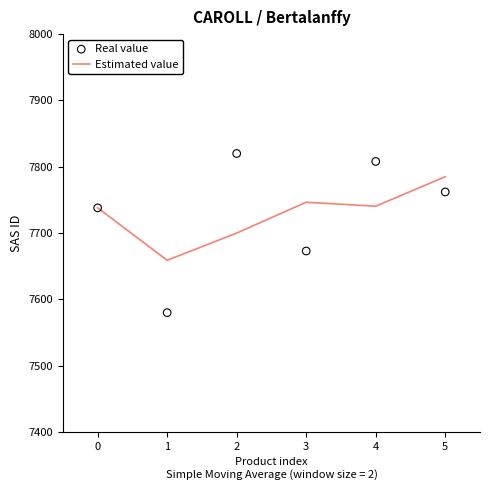

Which series reaches the maximum Y coordinate?

Real value